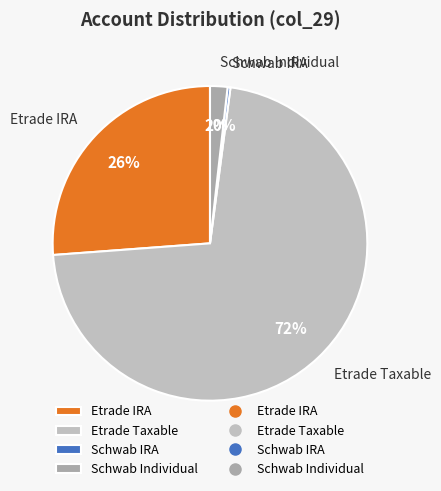

To the nearest percent, what is the difference between the Schwab Individual and Etrade IRA slice percentages?

24%